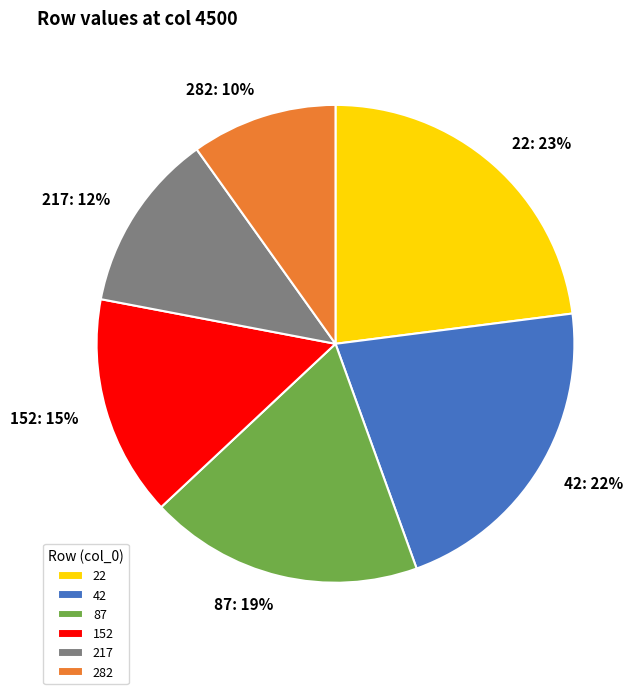

Is there any slice that represents more than half of the pie?

No